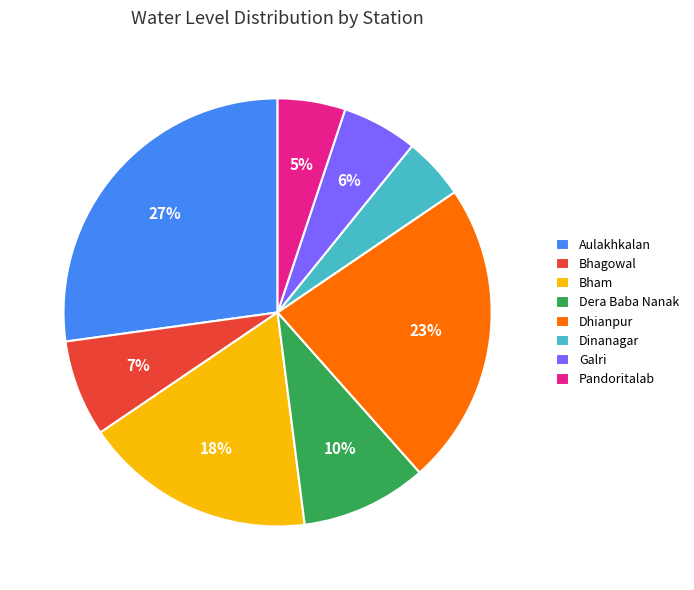

Do Bhagowal and Bham together represent more than half of the pie?

No